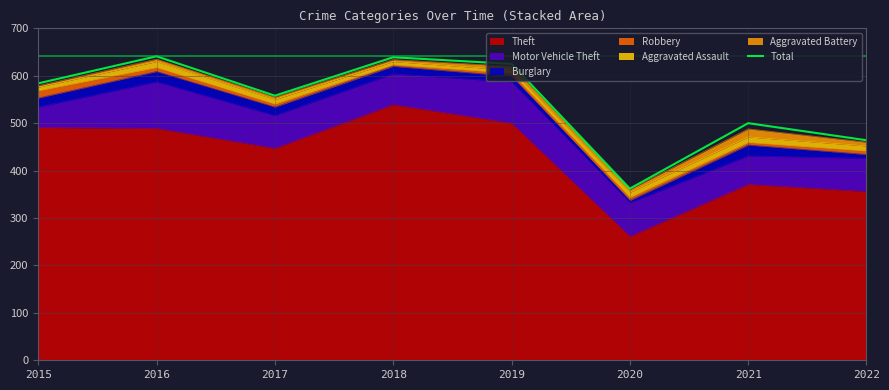

How many values are below 584?

4